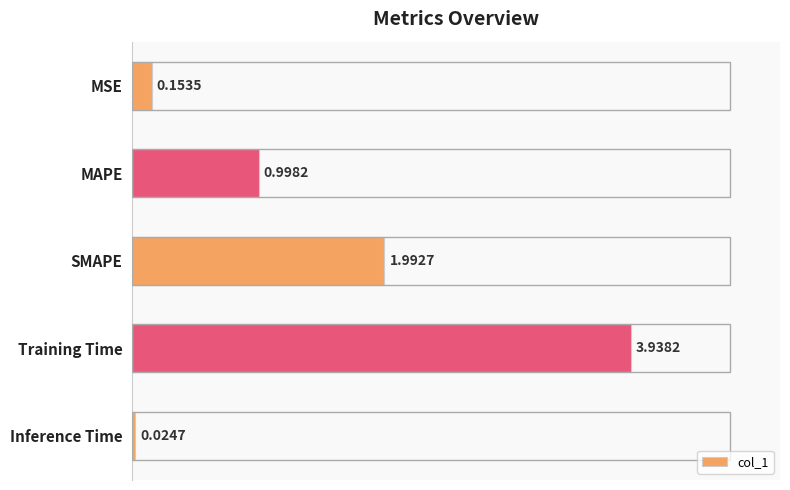

List the labels in order of value, smallest first.

Inference Time, MSE, MAPE, SMAPE, Training Time